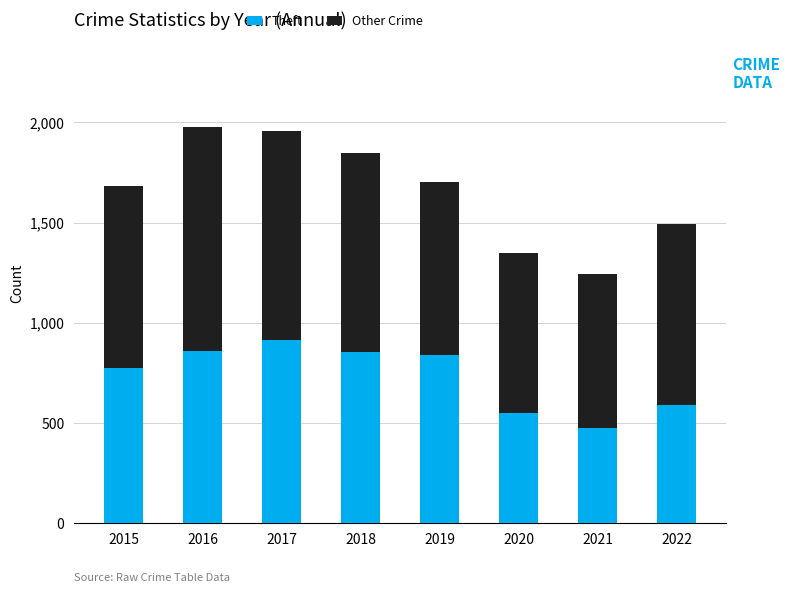

At which label is Theft closest to 695?

2015